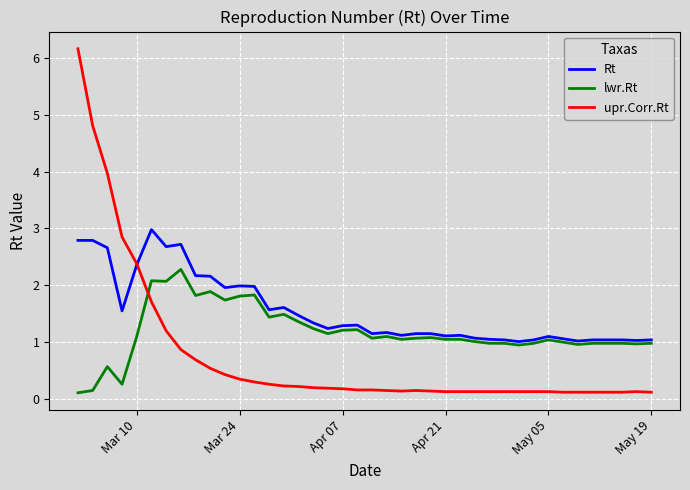

List the series in order of their overall mean, highest first.

Rt, lwr.Rt, upr.Corr.Rt